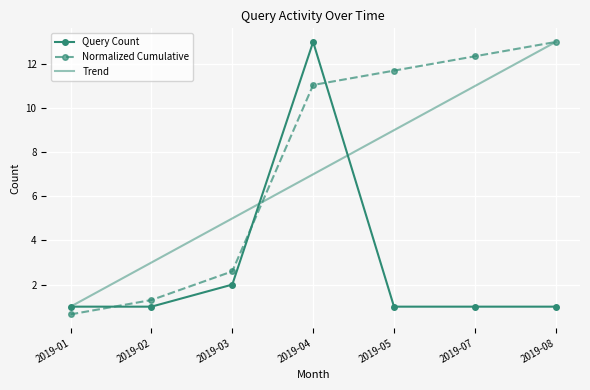

What is the lowest value of the Trend series?

1.0